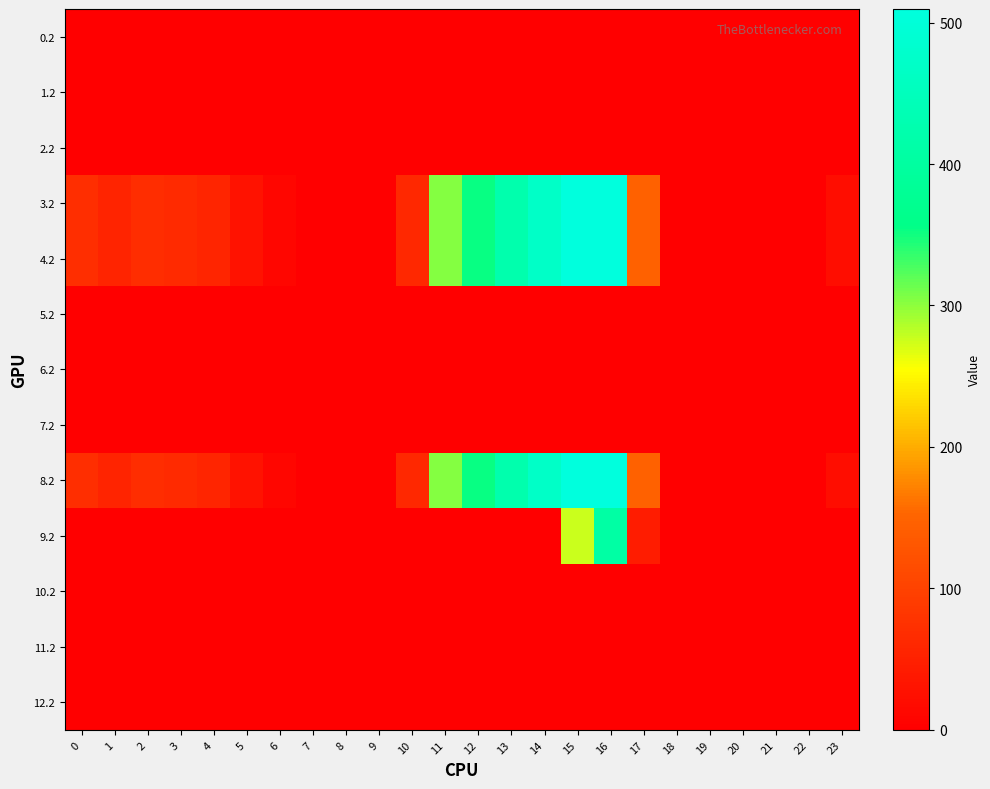

Reading right to left, list all the values displayed in this chart.

0.2: 23=0.0	22=0.0	21=0.0	20=0.0	19=0.0	18=0.0	17=0.0	16=0.0	15=0.0	14=0.0	13=0.0	12=0.0	11=0.0	10=0.0	9=0.0	8=0.0	7=0.0	6=0.0	5=0.0	4=0.0	3=0.0	2=0.0	1=0.0	0=0.0
1.2: 23=0.0	22=0.0	21=0.0	20=0.0	19=0.0	18=0.0	17=0.0	16=0.0	15=0.0	14=0.0	13=0.0	12=0.0	11=0.0	10=0.0	9=0.0	8=0.0	7=0.0	6=0.0	5=0.0	4=0.0	3=0.0	2=0.0	1=0.0	0=0.0
2.2: 23=0.0	22=0.0	21=0.0	20=0.0	19=0.0	18=0.0	17=0.0	16=0.0	15=0.0	14=0.0	13=0.0	12=0.0	11=0.0	10=0.0	9=0.0	8=0.0	7=0.0	6=0.0	5=0.0	4=0.0	3=0.0	2=0.0	1=0.0	0=0.0
3.2: 23=21.2	22=0.0	21=0.0	20=0.0	19=0.0	18=0.0	17=145.4	16=509.6	15=508.8	14=470.4	13=423.4	12=354.2	11=303.6	10=60.4	9=0.0	8=0.0	7=0.0	6=11.8	5=28.0	4=57.4	3=64.0	2=68.5	1=55.7	0=70.1
4.2: 23=21.2	22=0.0	21=0.0	20=0.0	19=0.0	18=0.0	17=145.4	16=509.6	15=508.8	14=470.4	13=423.4	12=354.2	11=303.6	10=60.4	9=0.0	8=0.0	7=0.0	6=11.8	5=28.0	4=57.4	3=64.0	2=68.5	1=55.7	0=70.1
5.2: 23=0.0	22=0.0	21=0.0	20=0.0	19=0.0	18=0.0	17=0.0	16=0.0	15=0.0	14=0.0	13=0.0	12=0.0	11=0.0	10=0.0	9=0.0	8=0.0	7=0.0	6=0.0	5=0.0	4=0.0	3=0.0	2=0.0	1=0.0	0=0.0
6.2: 23=0.0	22=0.0	21=0.0	20=0.0	19=0.0	18=0.0	17=0.0	16=0.0	15=0.0	14=0.0	13=0.0	12=0.0	11=0.0	10=0.0	9=0.0	8=0.0	7=0.0	6=0.0	5=0.0	4=0.0	3=0.0	2=0.0	1=0.0	0=0.0
7.2: 23=0.0	22=0.0	21=0.0	20=0.0	19=0.0	18=0.0	17=0.0	16=0.0	15=0.0	14=0.0	13=0.0	12=0.0	11=0.0	10=0.0	9=0.0	8=0.0	7=0.0	6=0.0	5=0.0	4=0.0	3=0.0	2=0.0	1=0.0	0=0.0
8.2: 23=21.2	22=0.0	21=0.0	20=0.0	19=0.0	18=0.0	17=145.4	16=509.6	15=508.8	14=470.4	13=423.4	12=354.2	11=303.6	10=60.4	9=0.0	8=0.0	7=0.0	6=11.8	5=28.0	4=57.4	3=64.0	2=68.5	1=55.7	0=70.1
9.2: 23=0.0	22=0.0	21=0.0	20=0.0	19=0.0	18=0.0	17=43.4	16=407.6	15=275.5	14=0.0	13=0.0	12=0.0	11=0.0	10=0.0	9=0.0	8=0.0	7=0.0	6=0.0	5=0.0	4=0.0	3=0.0	2=0.0	1=0.0	0=0.0
10.2: 23=0.0	22=0.0	21=0.0	20=0.0	19=0.0	18=0.0	17=0.0	16=0.0	15=0.0	14=0.0	13=0.0	12=0.0	11=0.0	10=0.0	9=0.0	8=0.0	7=0.0	6=0.0	5=0.0	4=0.0	3=0.0	2=0.0	1=0.0	0=0.0
11.2: 23=0.0	22=0.0	21=0.0	20=0.0	19=0.0	18=0.0	17=0.0	16=0.0	15=0.0	14=0.0	13=0.0	12=0.0	11=0.0	10=0.0	9=0.0	8=0.0	7=0.0	6=0.0	5=0.0	4=0.0	3=0.0	2=0.0	1=0.0	0=0.0
12.2: 23=0.0	22=0.0	21=0.0	20=0.0	19=0.0	18=0.0	17=0.0	16=0.0	15=0.0	14=0.0	13=0.0	12=0.0	11=0.0	10=0.0	9=0.0	8=0.0	7=0.0	6=0.0	5=0.0	4=0.0	3=0.0	2=0.0	1=0.0	0=0.0